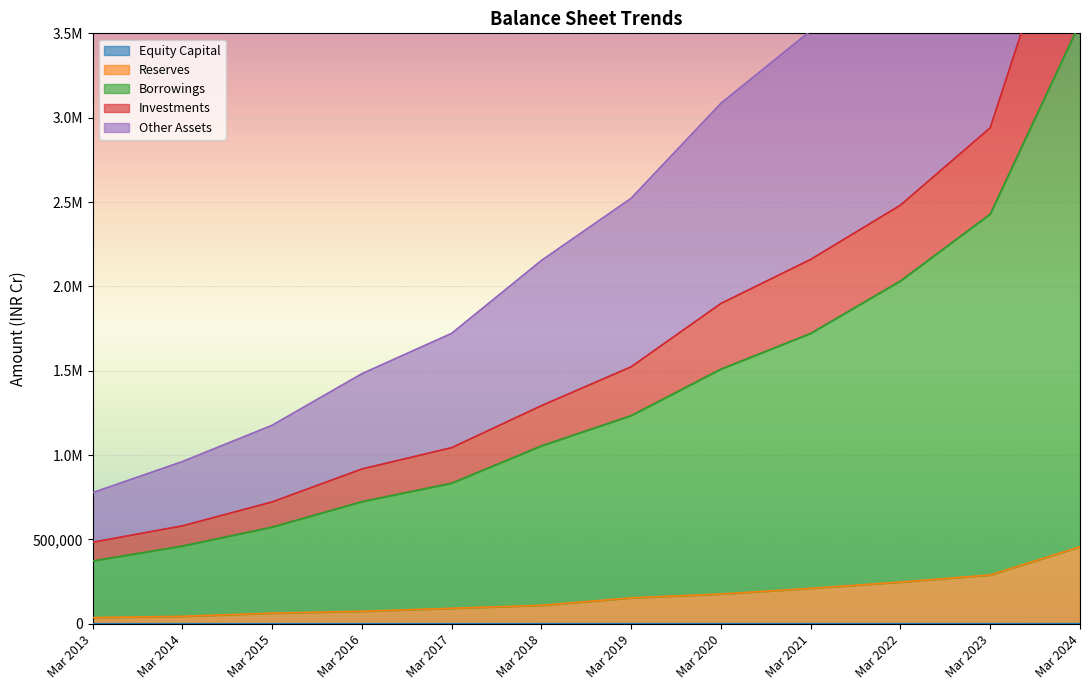

The Investments series shows 722370 at Mar 2015. True or false?

True